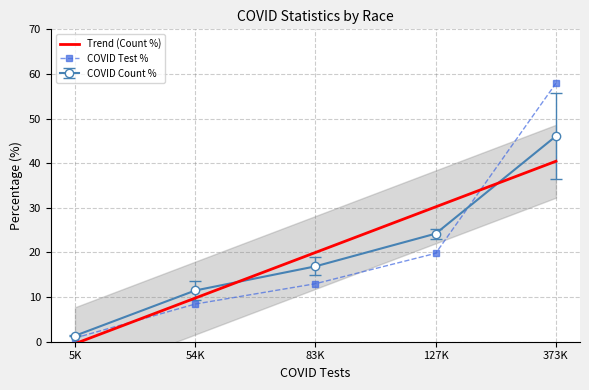

Reading left to right, what are all the values shown in this chart?

COVID_COUNT_PCT: 1.3	11.5	16.9	24.2	46.1
COVID_TEST_PCT: 0.8	8.4	13.0	19.8	57.9